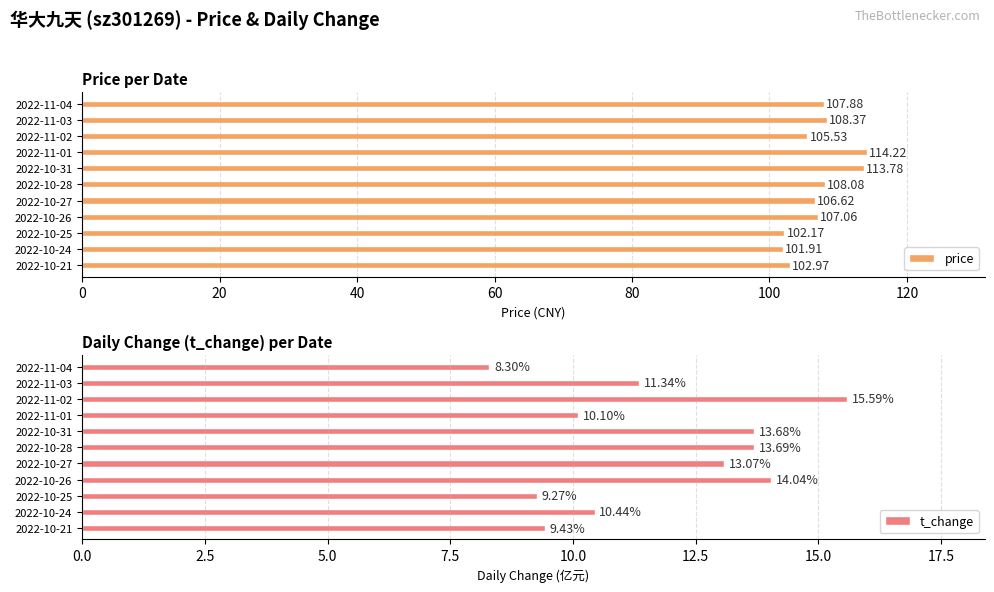

List the series in order of their peak value, highest first.

price, t_change